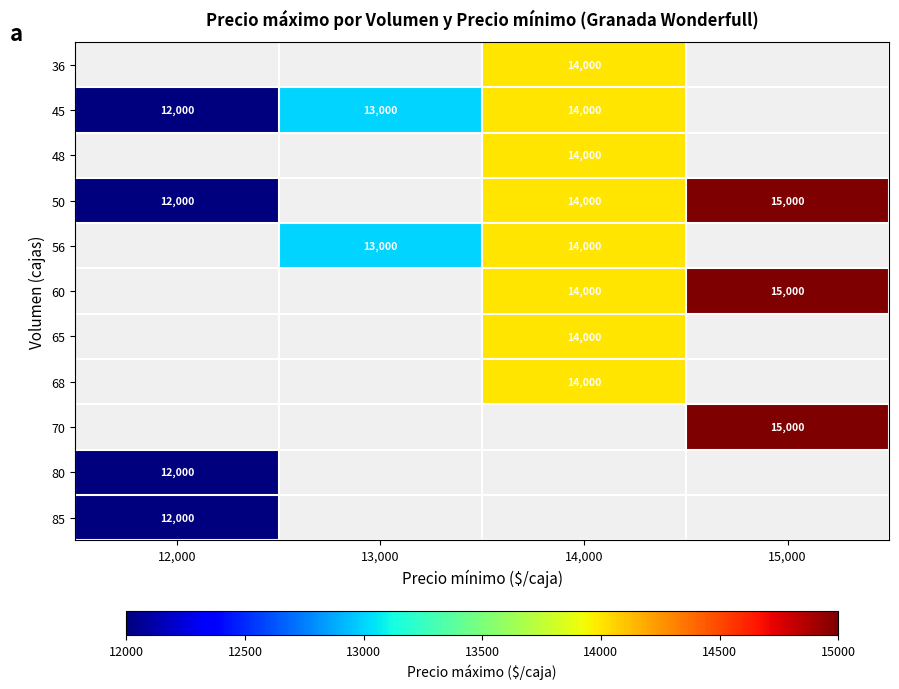

Is it true that 68 equals 9101.9 at 14,000?

False